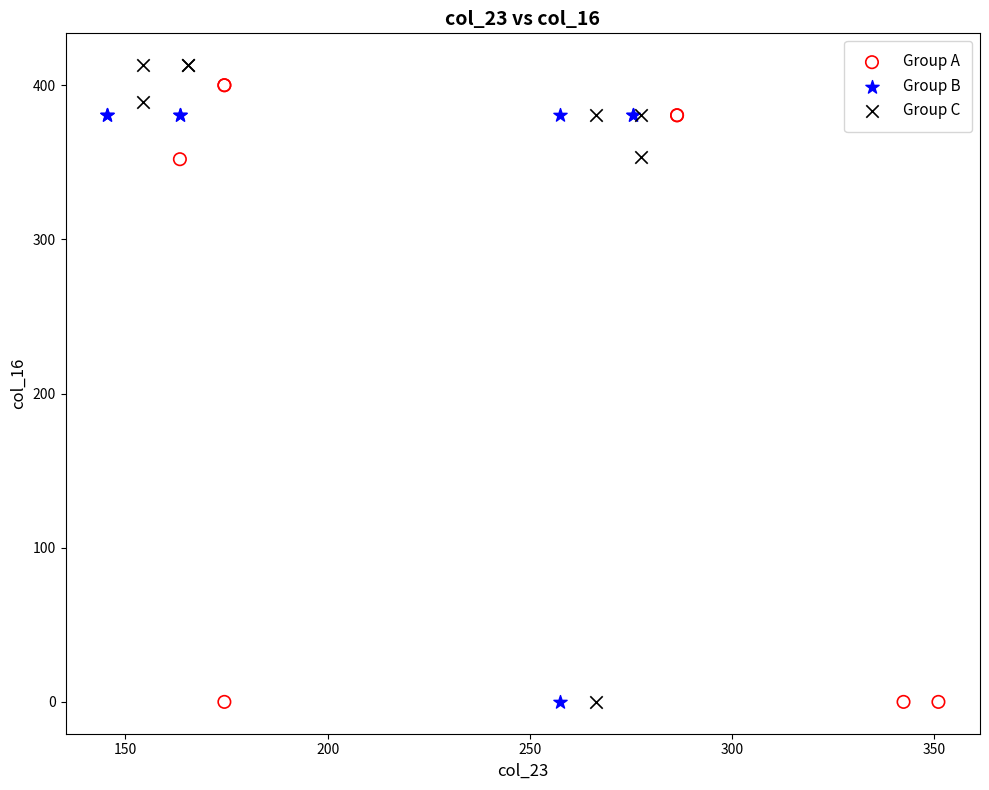

Which series has the widest spread of Y values?

Group C